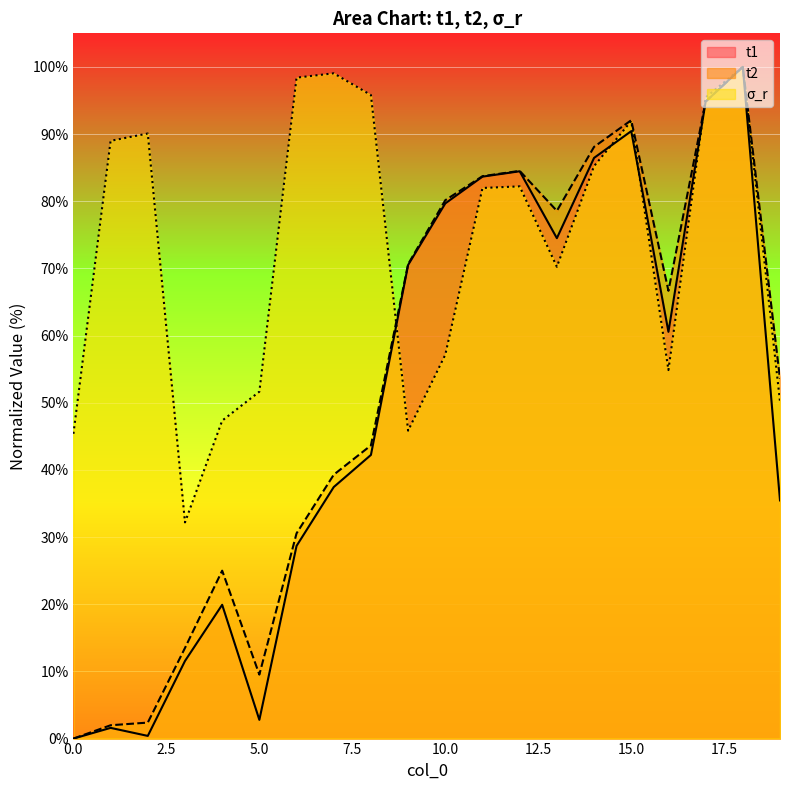

Rank the series by their maximum value, from lowest to highest.

t1, t2, σ_r